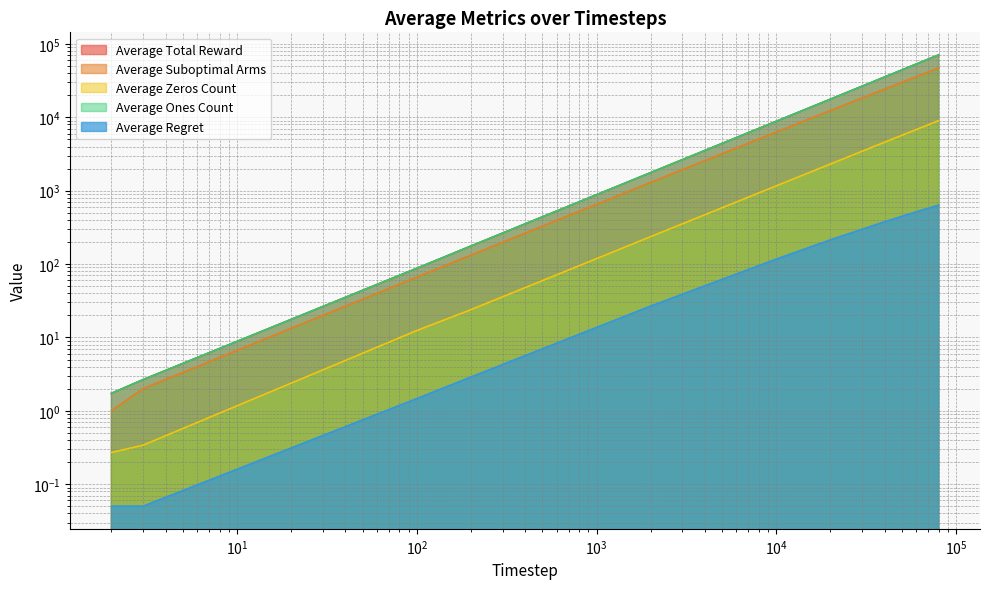

Between 10000 and 20000, which series saw the biggest shift?

Average Total Reward